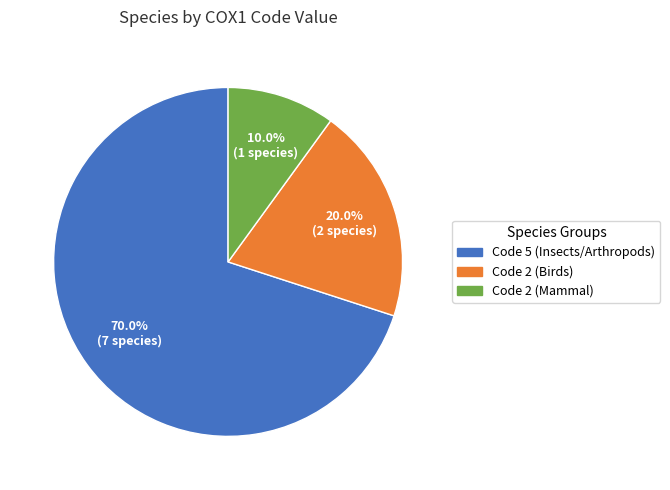

Combined, do Code 2 (Mammal) and Code 2 (Birds) account for over 50%?

No